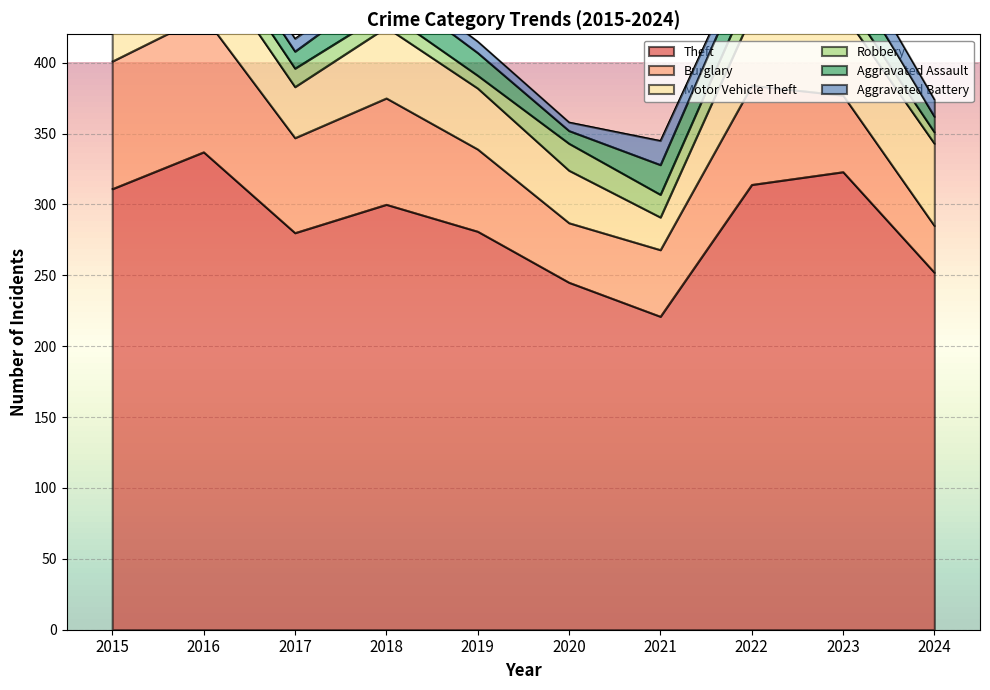

Is it true that Robbery equals 16 at 2021?

True